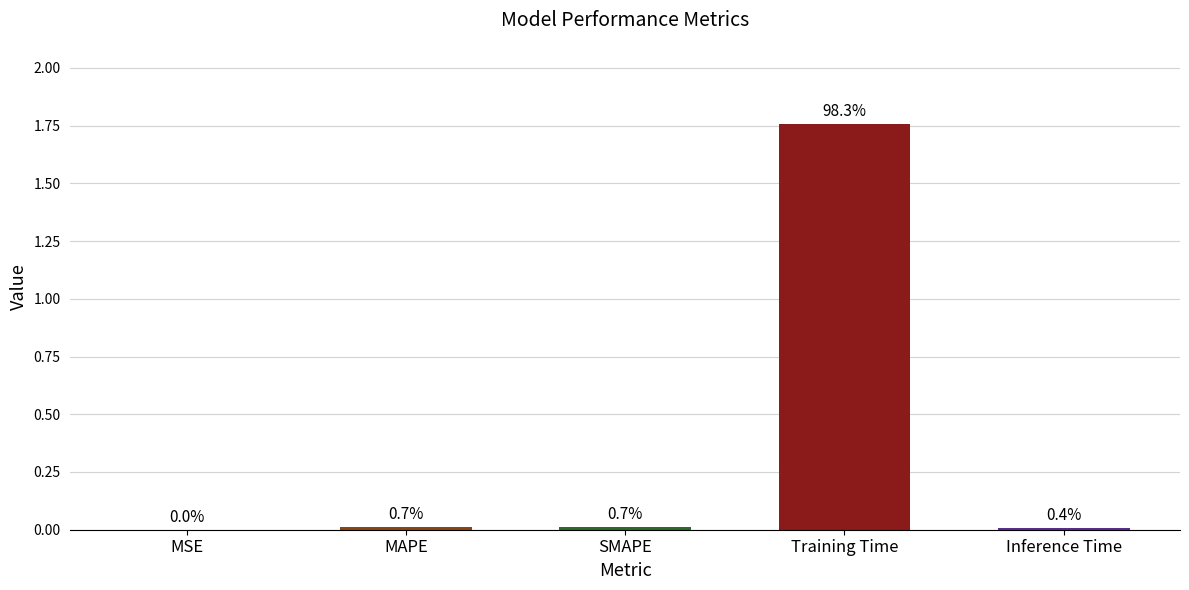

What is the sum of all values?

1.8